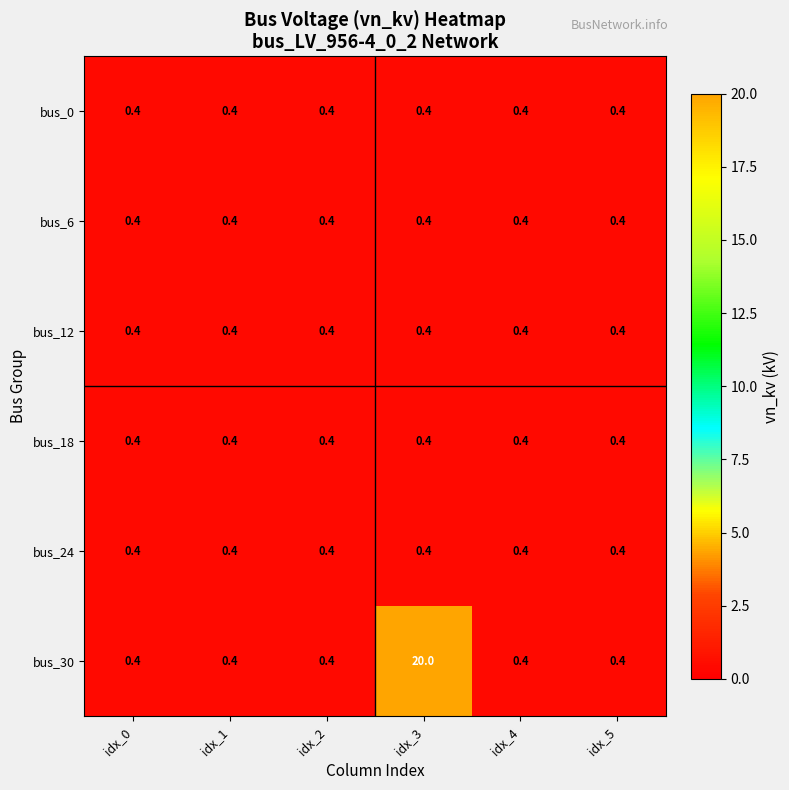

At which category is the sum across all series the highest?

idx_3